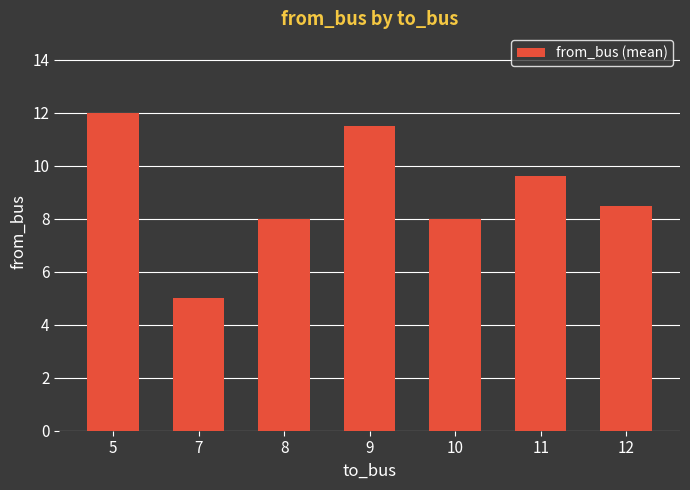

What is the sum of the values at 12 and 8?

16.5